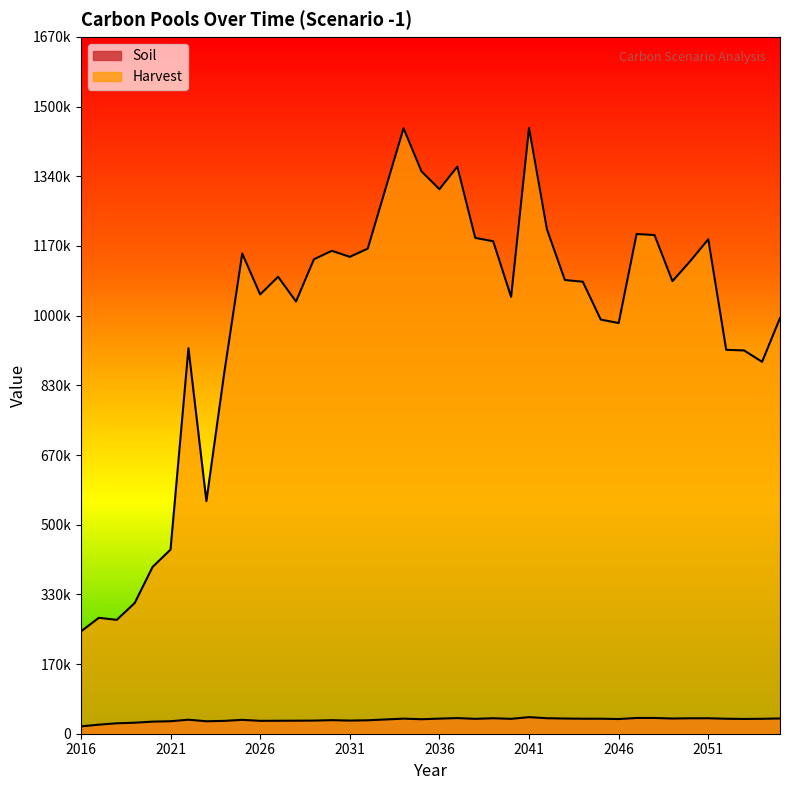

What is the difference between the highest and lowest values at 2026?

1021881.0